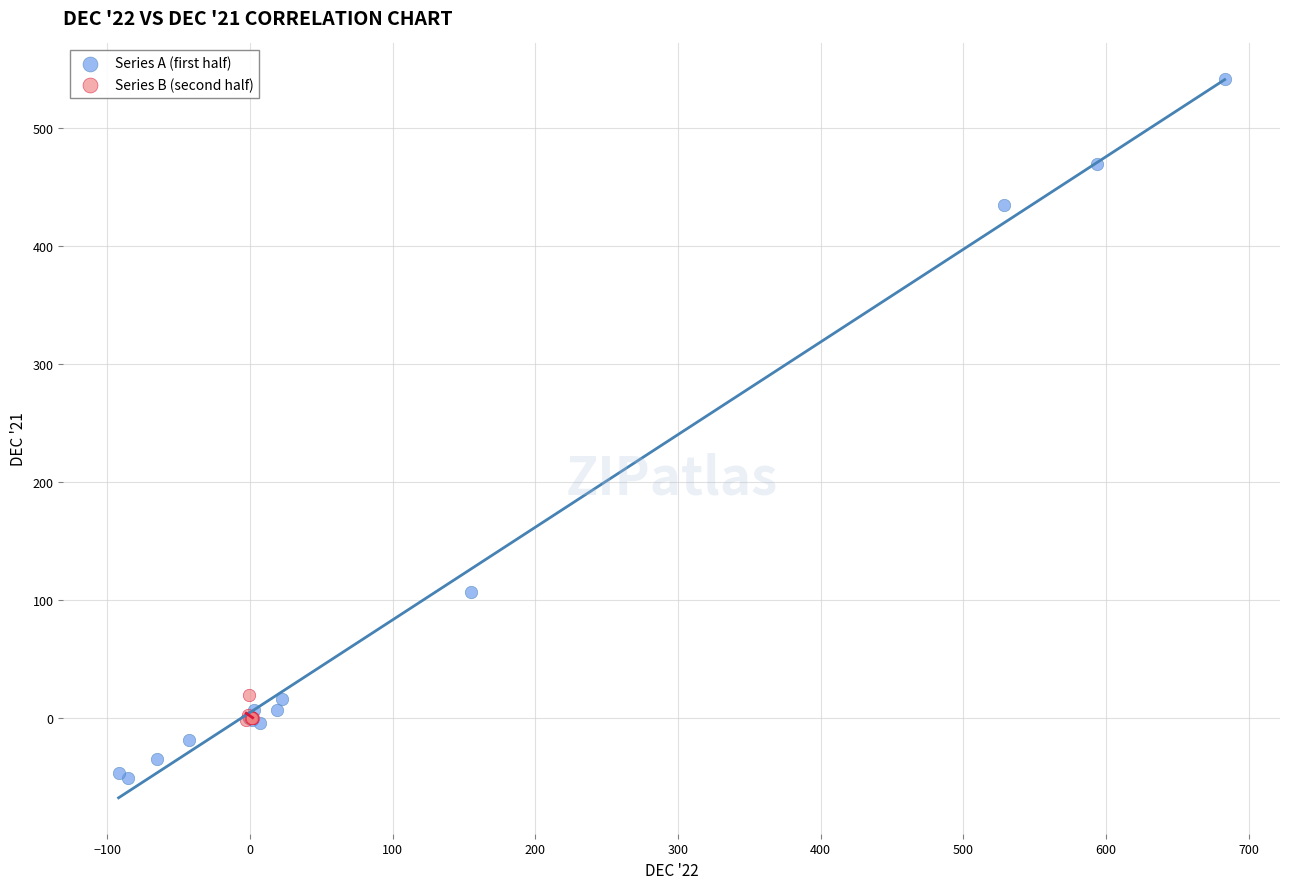

What are all the series names shown in the legend?

Series A (first half), Series B (second half)